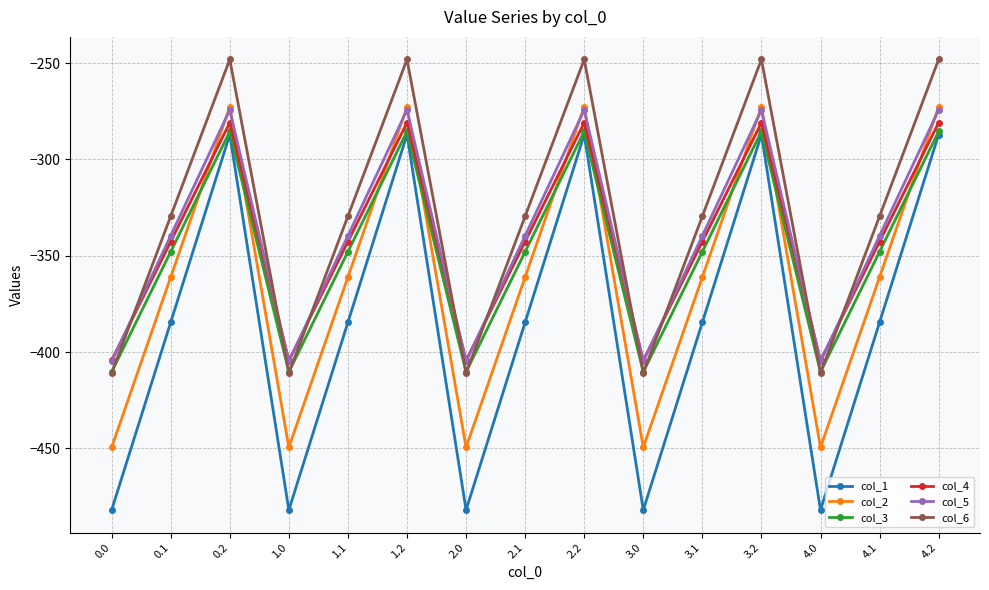

What is the label of the 10th point from the left?

3.0